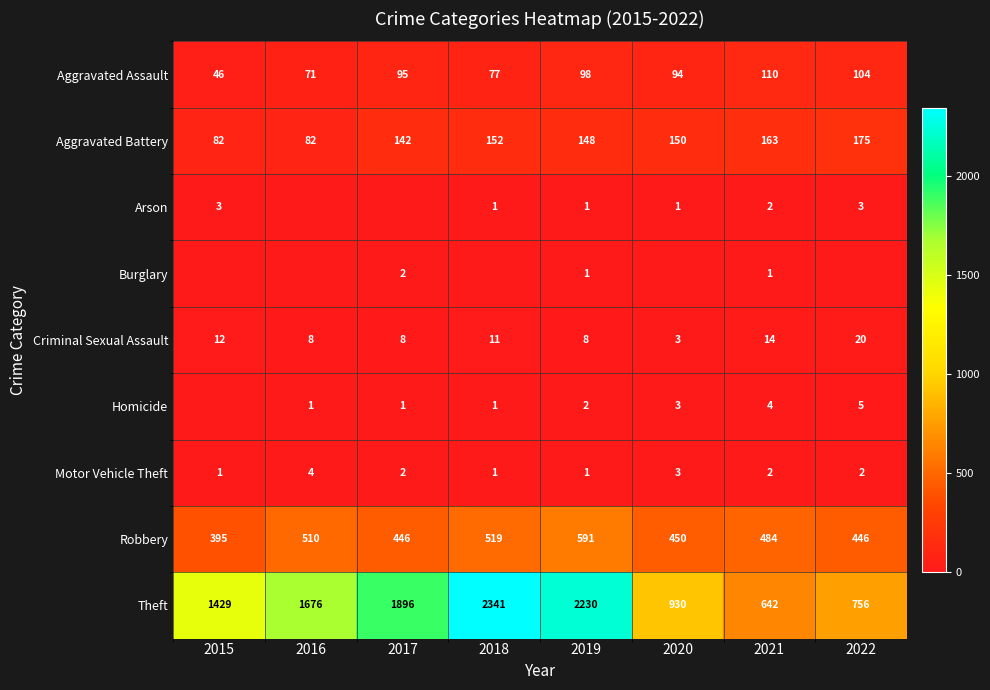

What is the difference between the second highest and second lowest values in the Motor Vehicle Theft series?

2